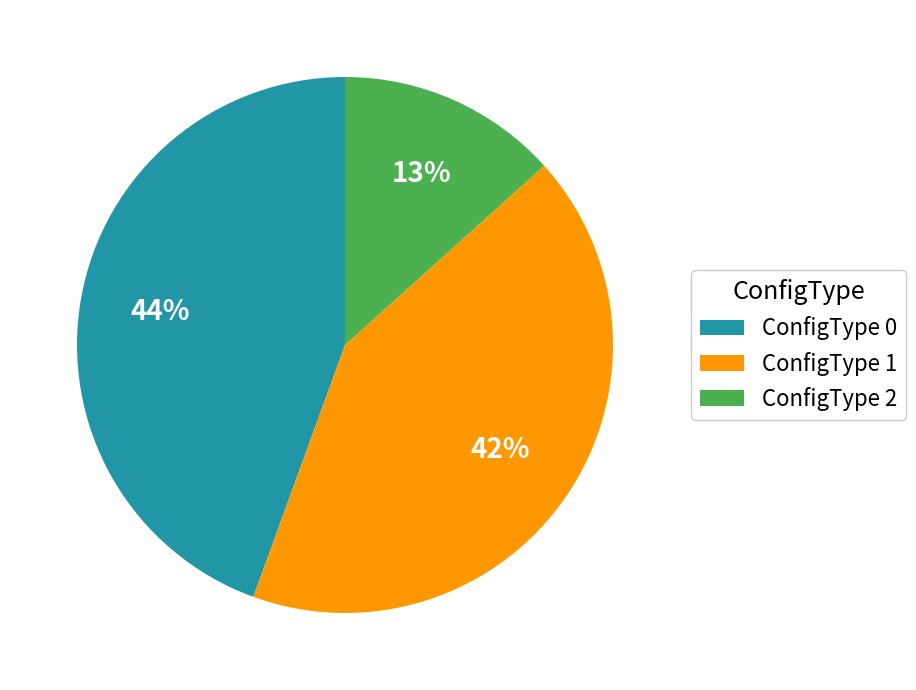

Which category has the biggest portion of the pie?

ConfigType 0